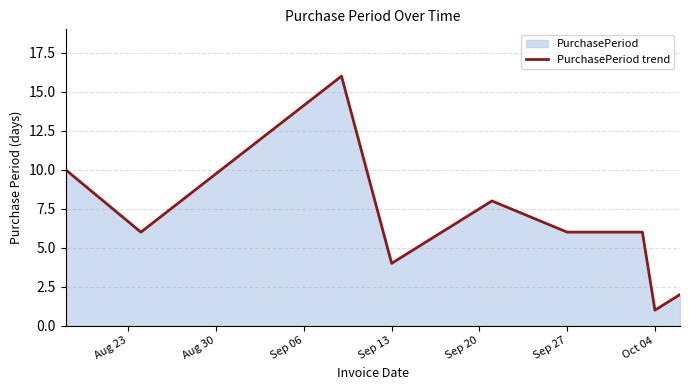

Between Sep 13 and Sep 27, which is larger?

Sep 27